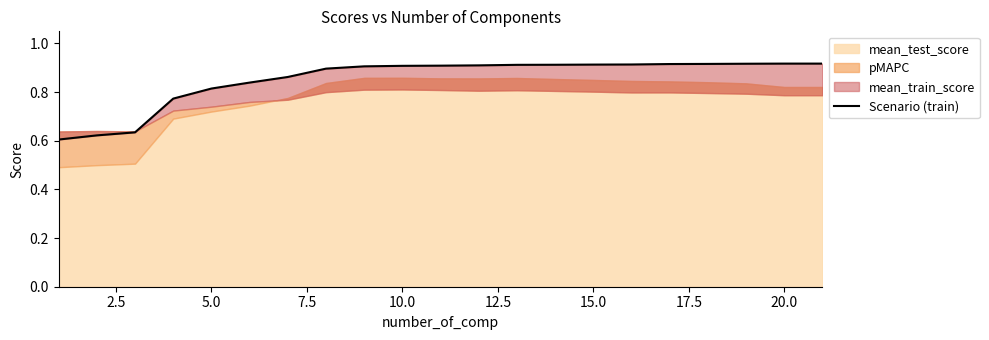

What is the difference between the maximum and second lowest values?

0.3